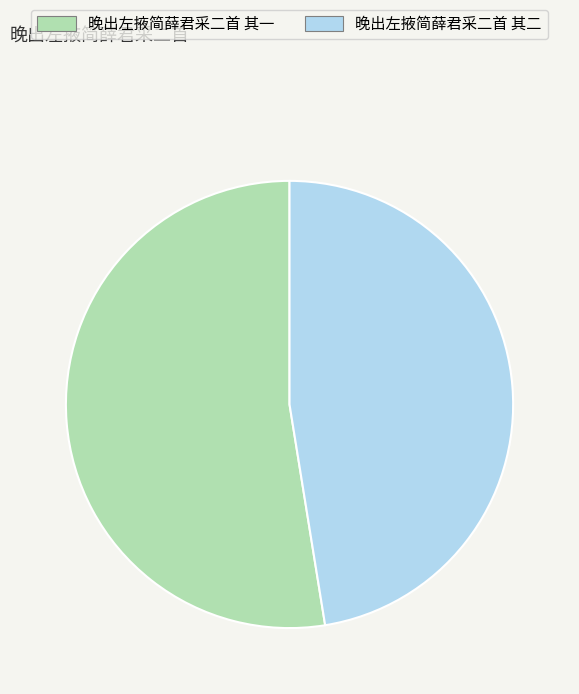

Does 晚出左掖简薛君采二首 其一 represent more than half of the total?

Yes